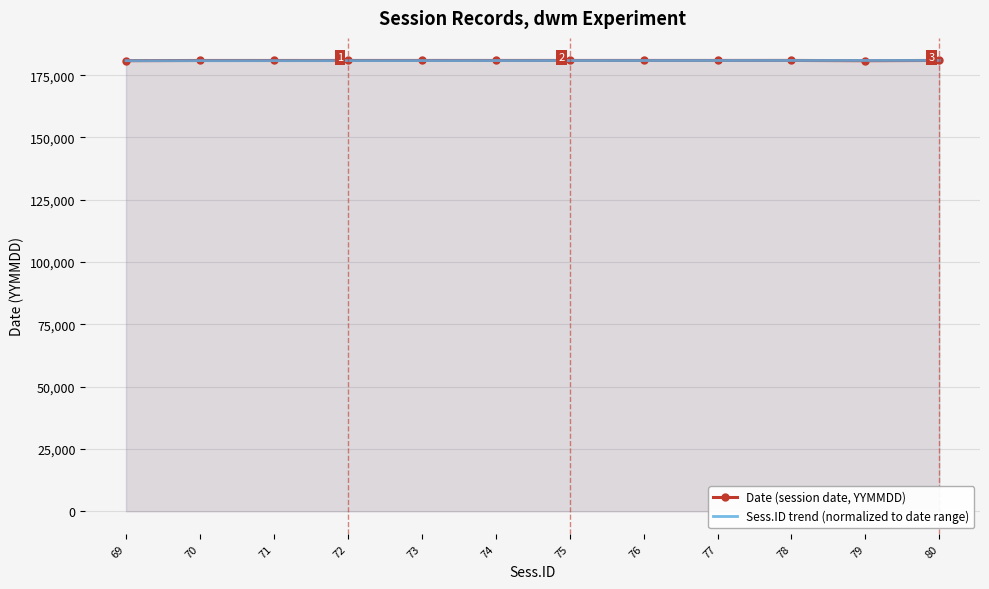

Where do Sess.ID trend (normalized to date range) and Date (session date, YYMMDD) first cross each other?

78 and 79